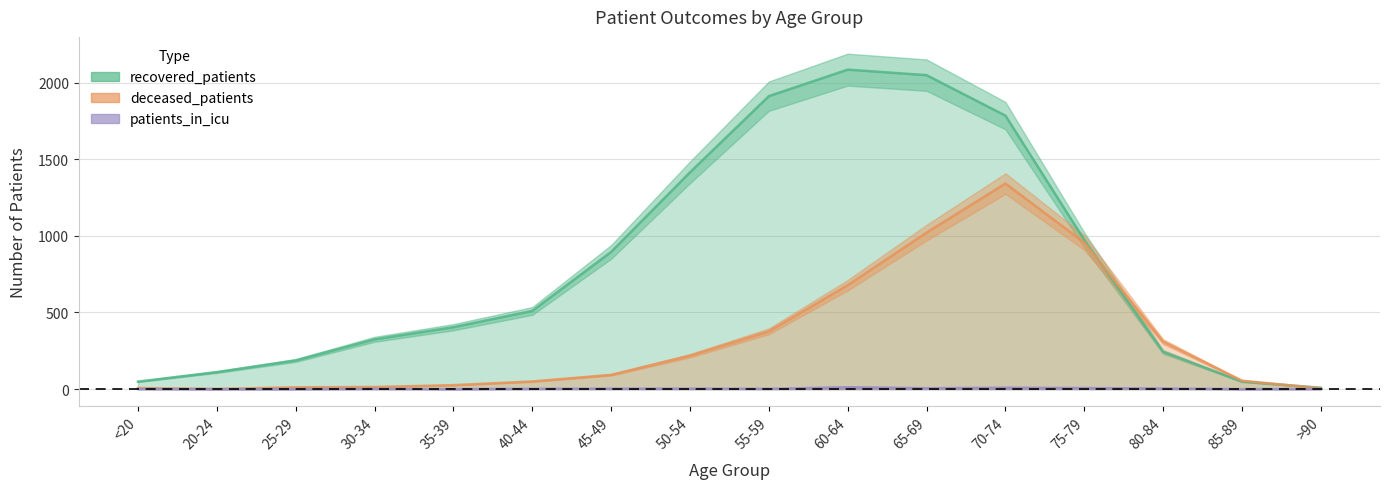

True or false: recovered_patients and patients_in_icu cross at least once.

False